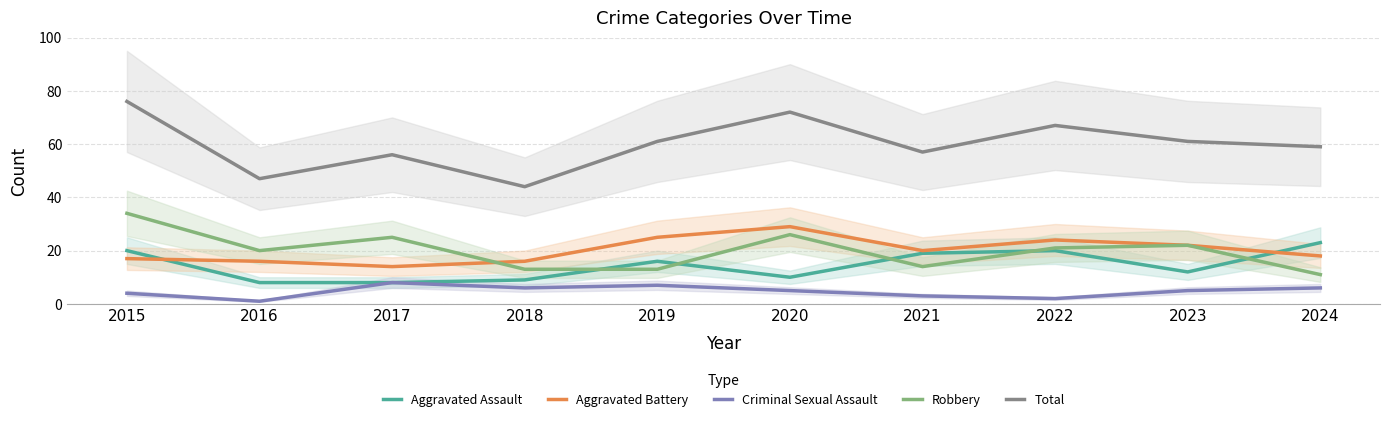

How many interior local valleys does the Total series have?

3